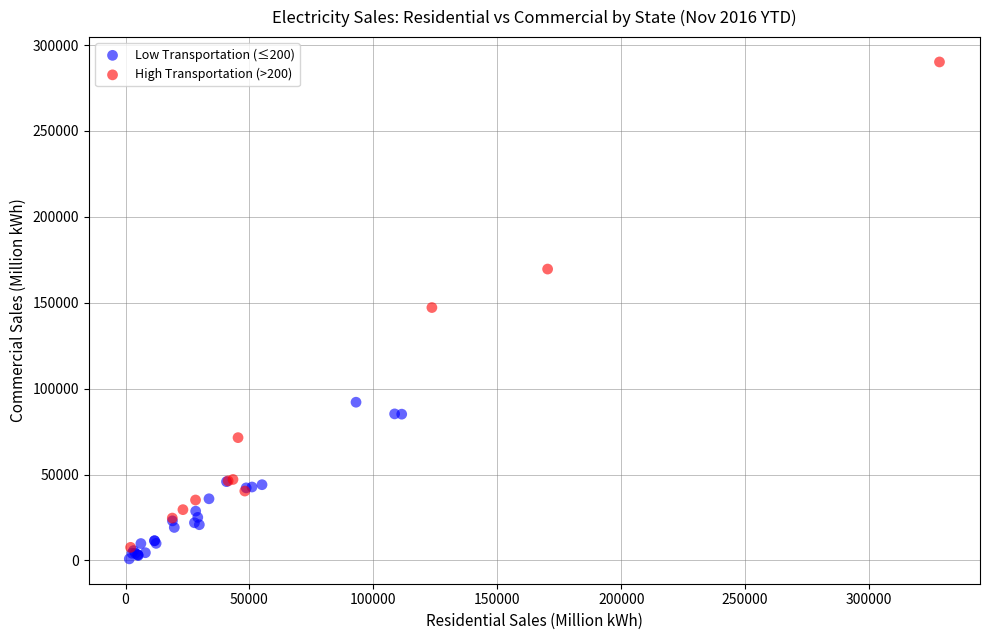

Which series contains the highest Y value?

High Transportation (>200)